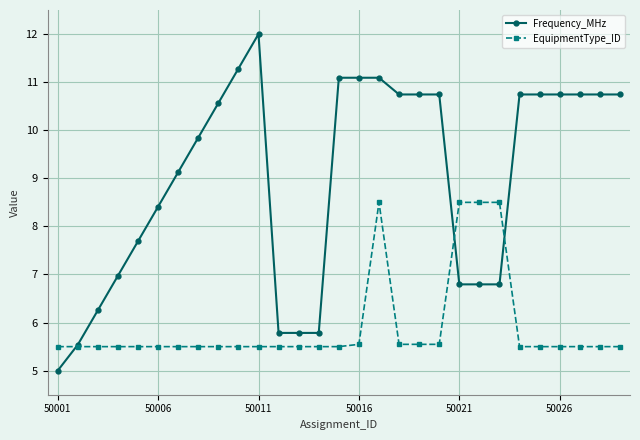

Which series has the widest spread of values?

Frequency_MHz